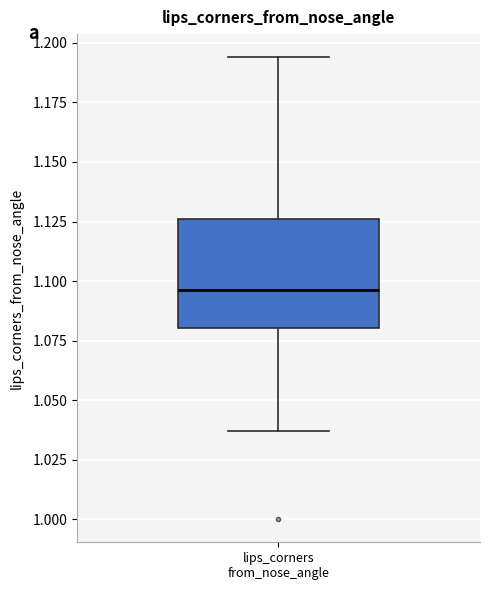

Transcribe this box plot: give where the median line is, the range the box spans, and where the two whiskers end, as read against the y-axis. The values are not printed on the chart, so give them approximately, as read against the axis.

median 1.095, box 1.080 to 1.125, whiskers 1.035 to 1.195